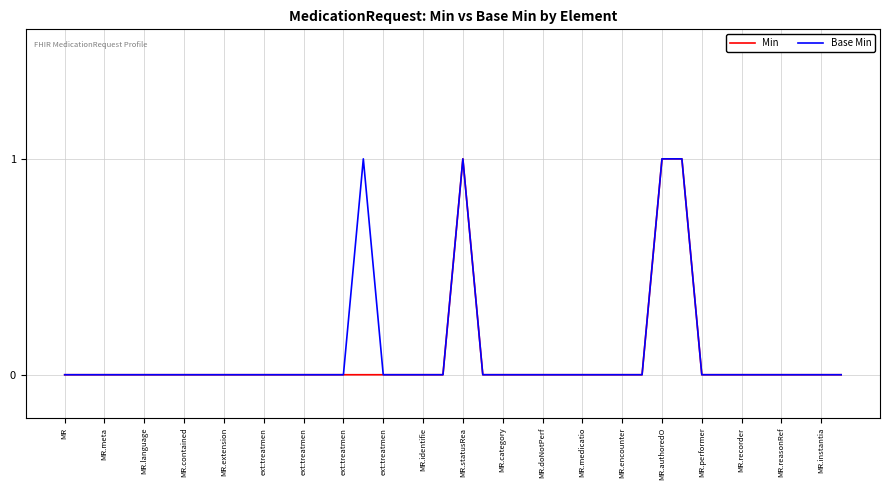

What are all the series names shown in the legend?

Min, Base Min